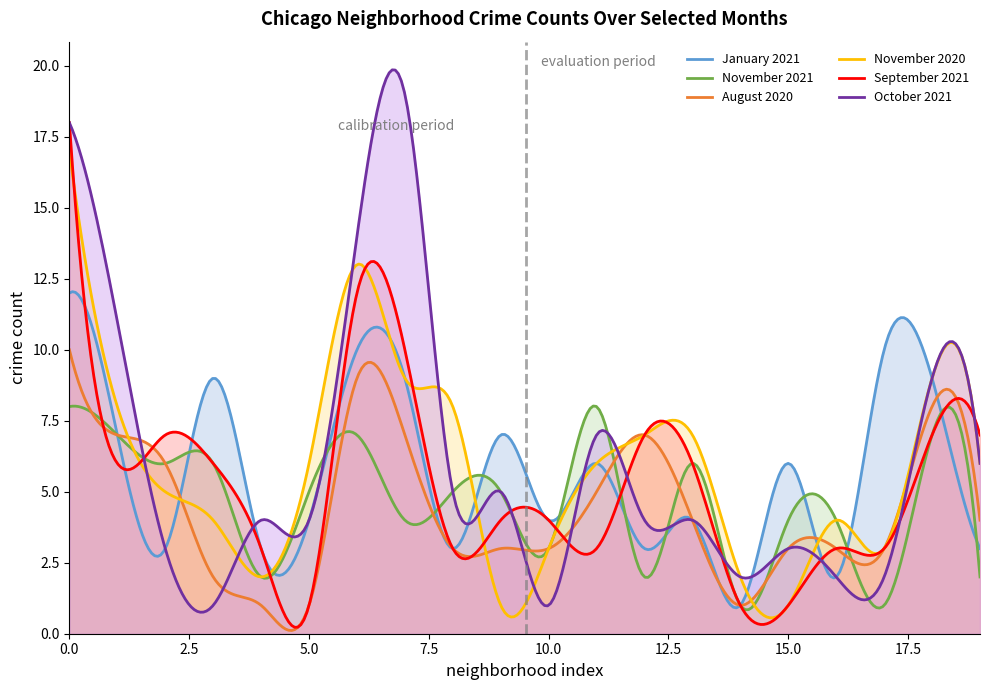

What is the lowest value of the November 2021 series?

0.8